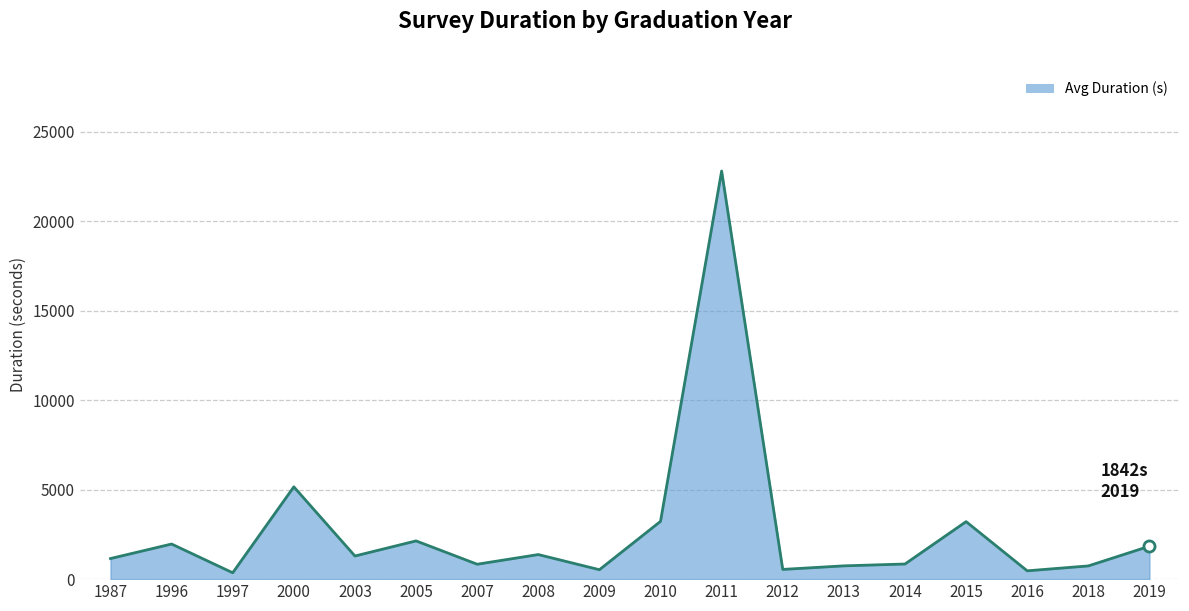

What is the minimum value shown in the chart?

356.0